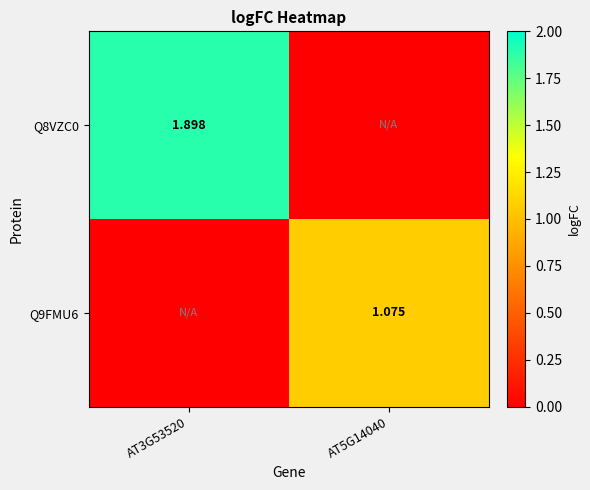

Is the value of Q9FMU6 at AT5G14040 greater than the value of Q8VZC0 at AT3G53520?

No